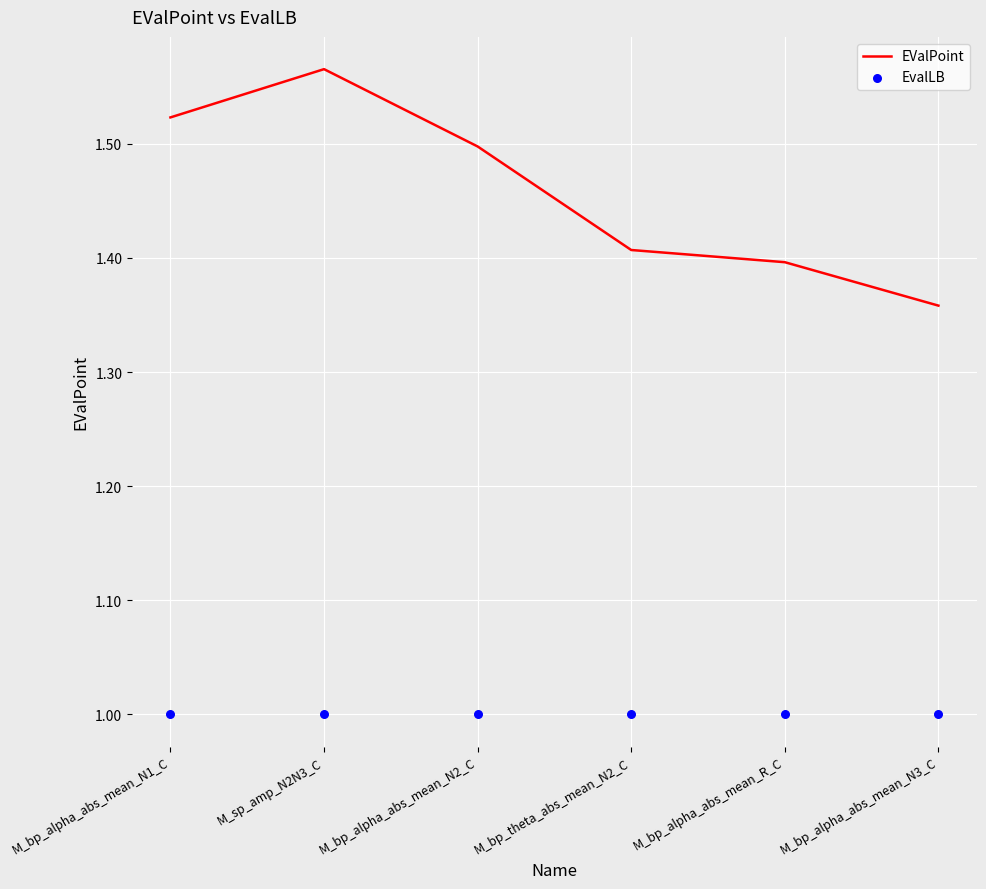

Which series has the largest total across all categories?

EValPoint